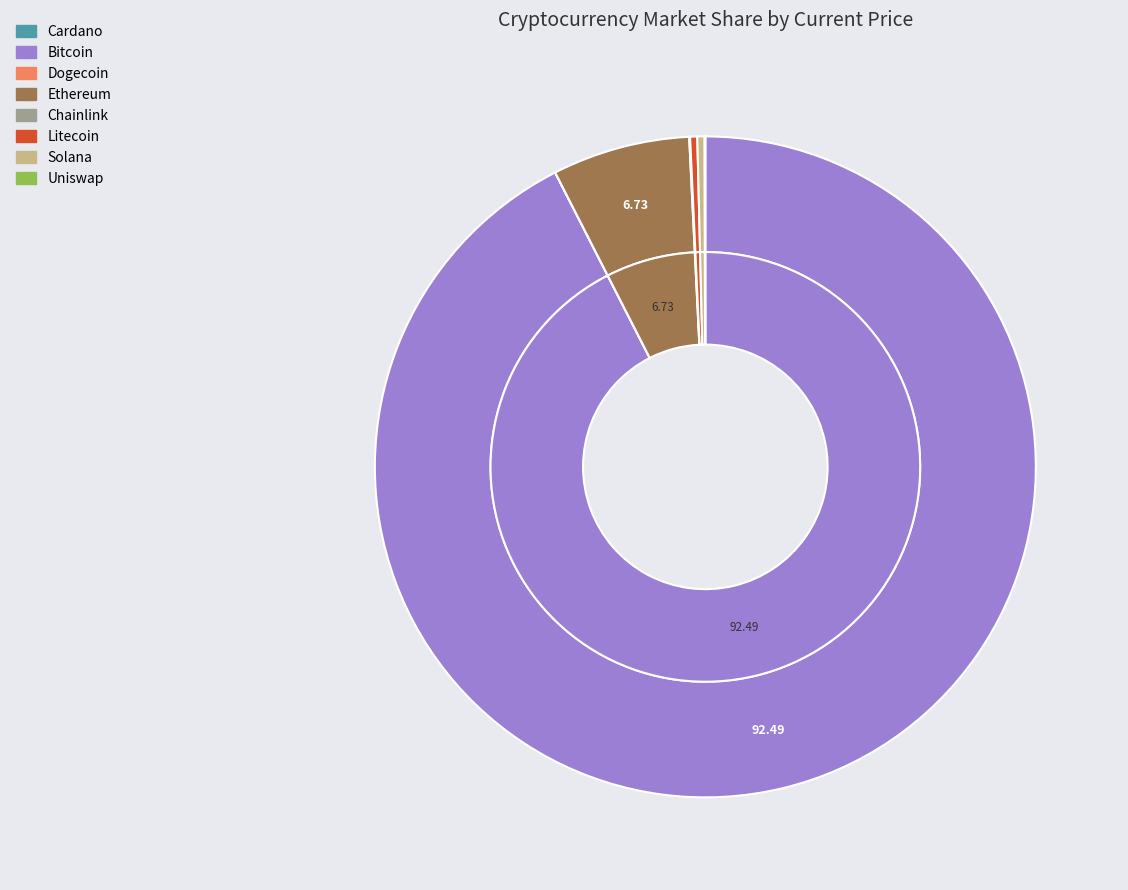

Which category accounts for the majority?

btc